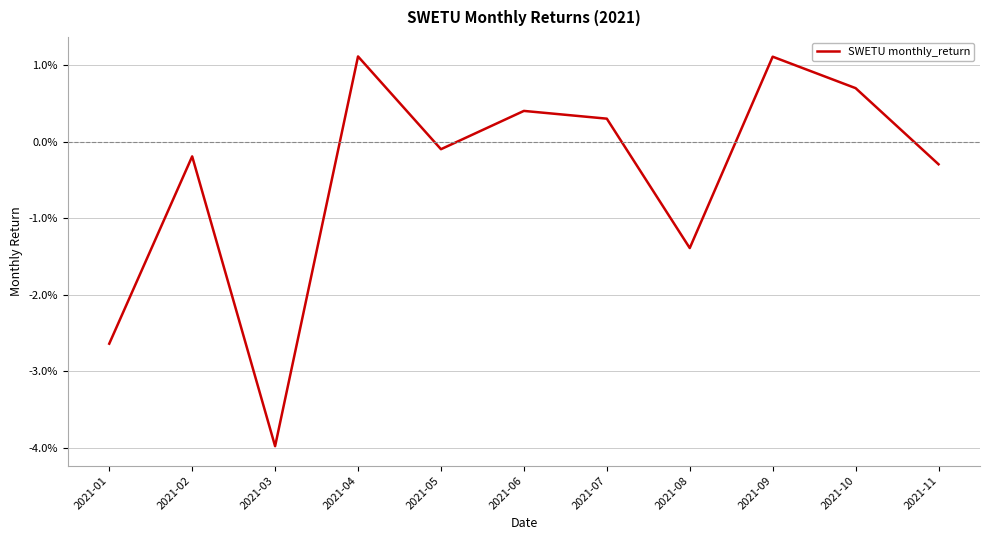

Where is the data nearest to the value 0?

2021-05